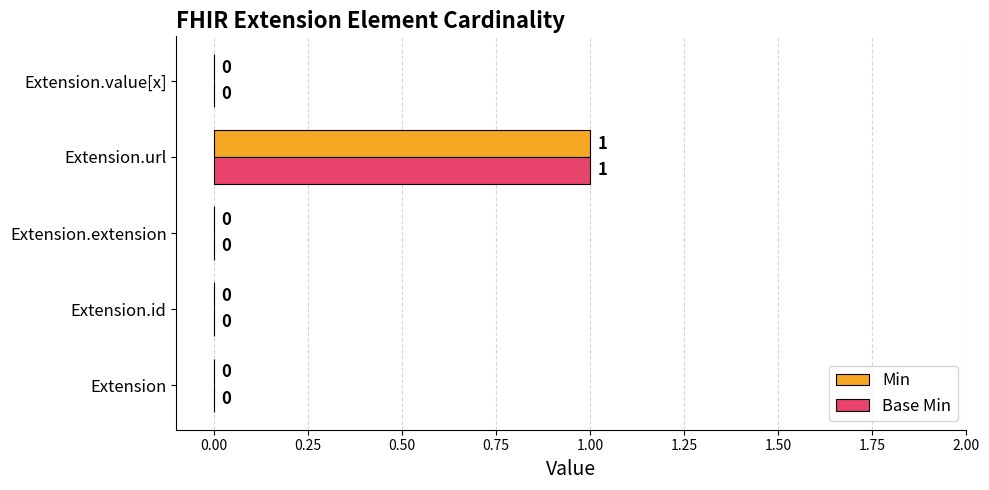

What is the sum of all Base Min values?

1